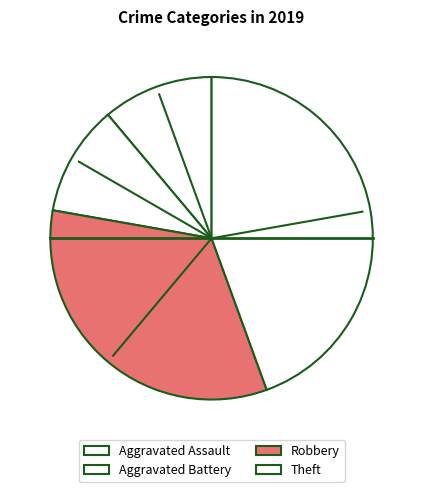

Which slice is the smallest?

Aggravated Assault